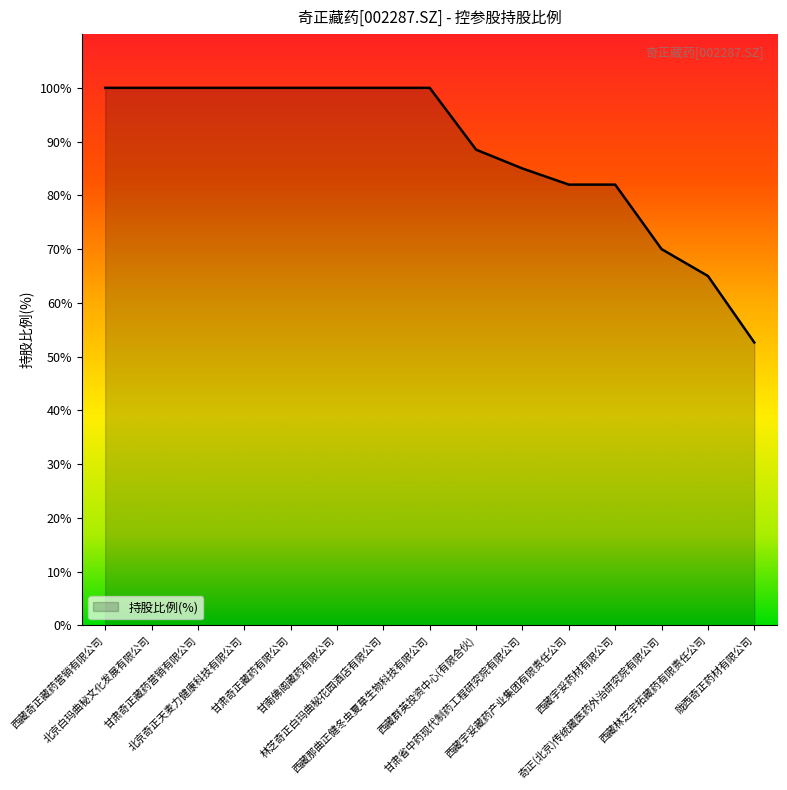

What is the sum of the values at 西藏那曲正健冬虫夏草生物科技有限公司 and 北京奇正天麦力健康科技有限公司?

200.0